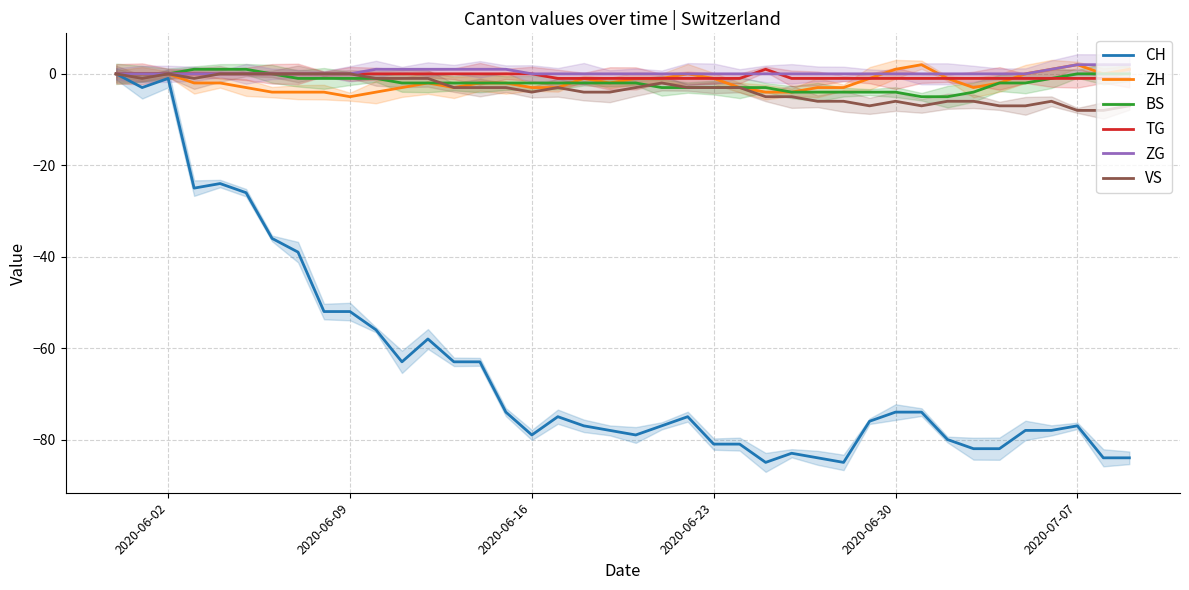

Reading left to right, extract all data points from this chart.

CH: 0	-3	-1	-25	-24	-26	-36	-39	-52	-52	-56	-63	-58	-63	-63	-74	-79	-75	-77	-78	-79	-77	-75	-81	-81	-85	-83	-84	-85	-76	-74	-74	-80	-82	-82	-78	-78	-77	-84	-84
ZH: 0	0	0	-2	-2	-3	-4	-4	-4	-5	-4	-3	-2	-3	-2	-2	-3	-3	-1	-2	-1	-1	0	-1	-3	-4	-4	-3	-3	-1	1	2	-1	-3	-2	0	1	2	0	1
BS: 0	0	0	1	1	1	0	-1	-1	-1	-1	-2	-2	-2	-2	-2	-2	-2	-2	-2	-2	-3	-3	-3	-3	-3	-4	-4	-4	-4	-4	-5	-5	-4	-2	-2	-1	0	0	0
TG: 0	0	0	0	0	0	0	0	0	0	0	0	0	0	0	0	0	-1	-1	-1	-1	-1	-1	-1	-1	1	-1	-1	-1	-1	-1	-1	-1	-1	-1	-1	-1	-1	-1	-1
ZG: 0	0	0	0	0	0	0	0	0	0	1	1	1	1	1	1	0	0	0	0	0	0	0	0	0	0	0	0	0	0	0	0	0	0	0	0	1	2	2	2
VS: 0	-1	0	-1	0	0	0	0	0	0	-1	-1	-1	-3	-3	-3	-4	-3	-4	-4	-3	-2	-3	-3	-3	-5	-5	-6	-6	-7	-6	-7	-6	-6	-7	-7	-6	-8	-8	-7